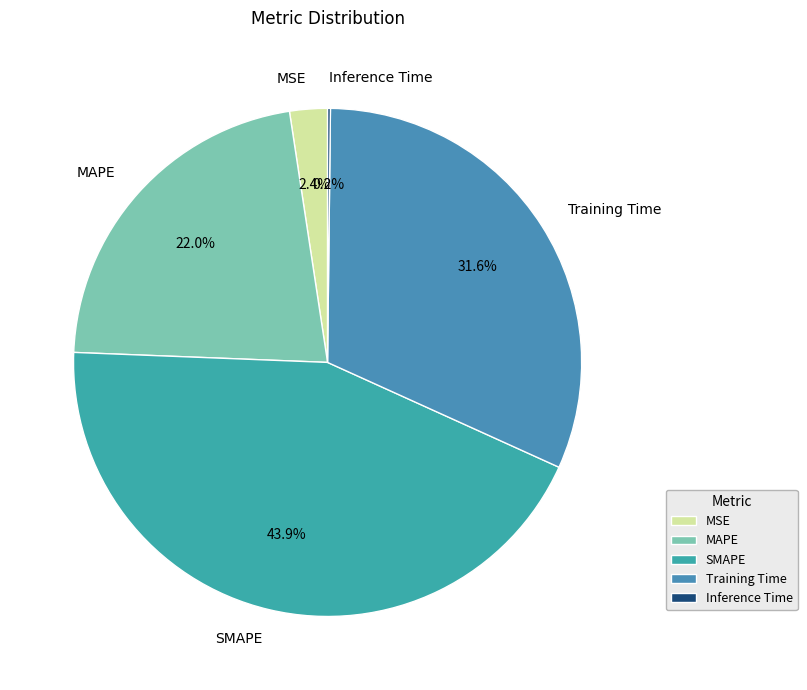

Combined, what portion of the pie is Training Time and SMAPE?

75.4%